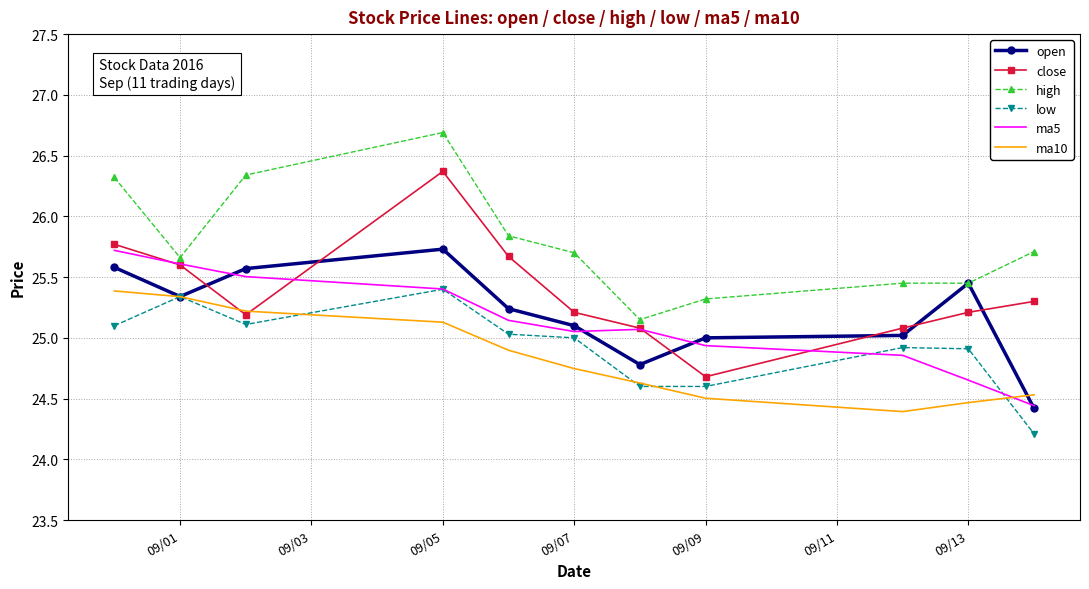

What is the highest value of the ma5 series?

25.7